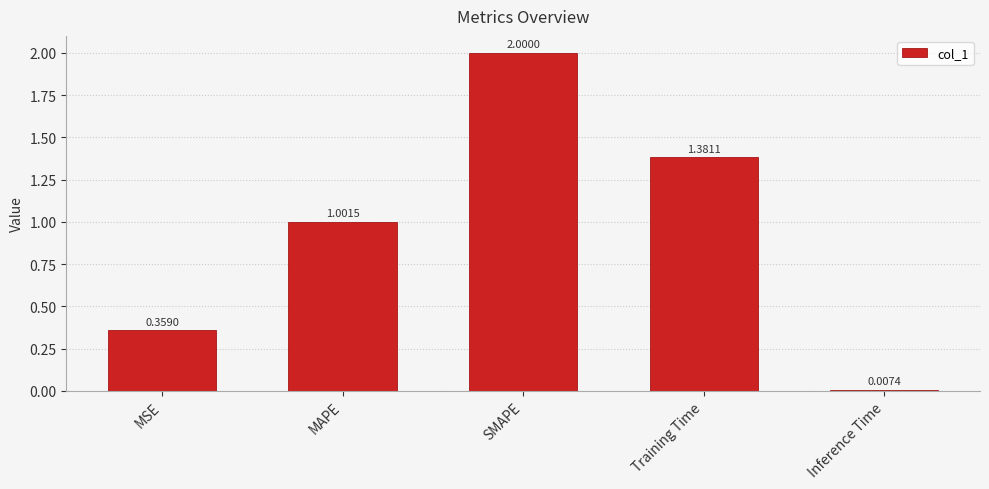

What is the difference between the maximum and minimum values?

2.0